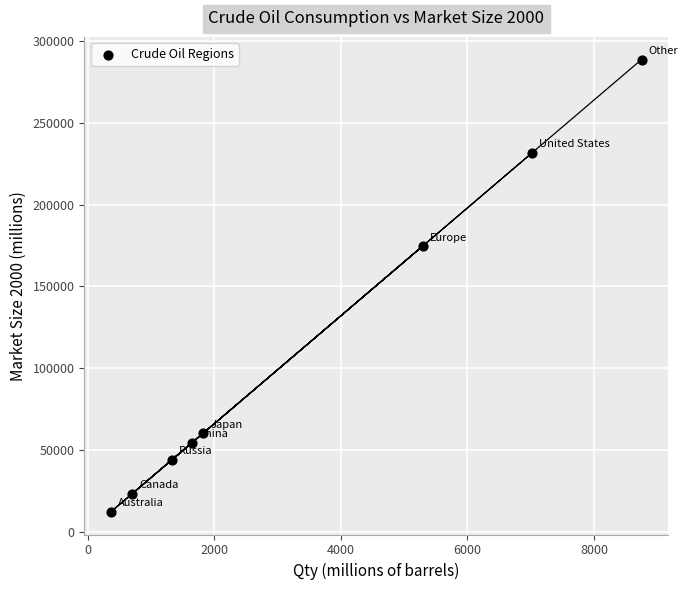

What is the average Y value?

111111.8